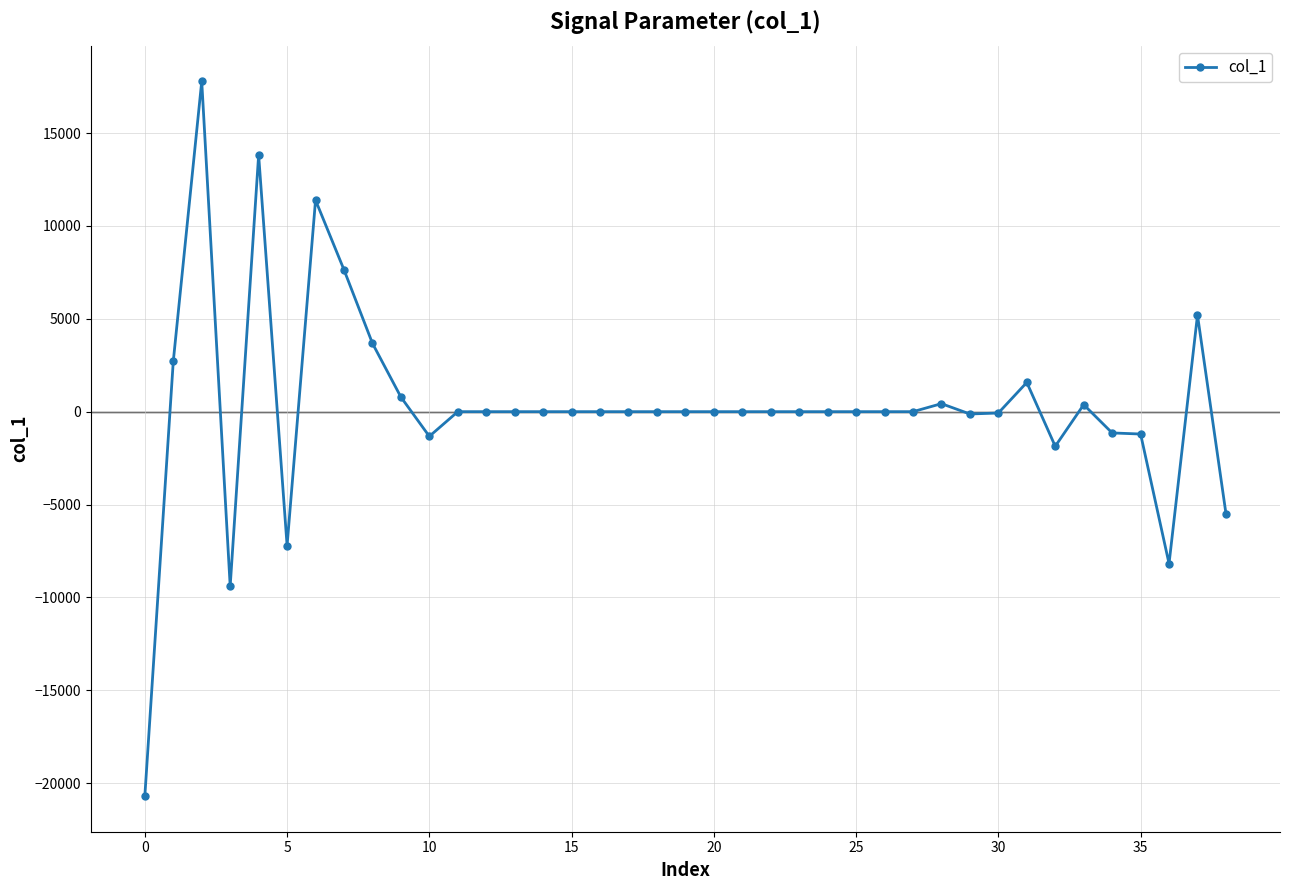

What is the minimum value shown in the chart?

-20693.5